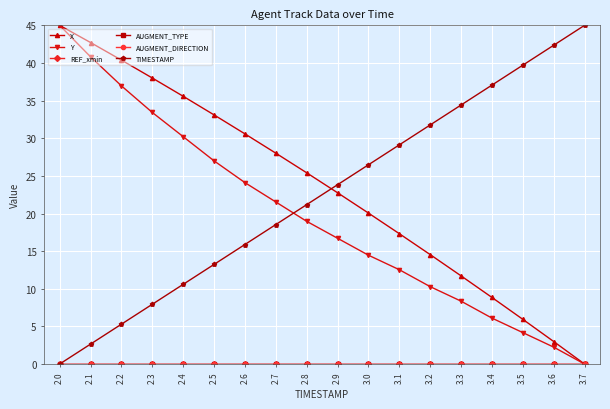

At which category is the sum across all series the highest?

2.0